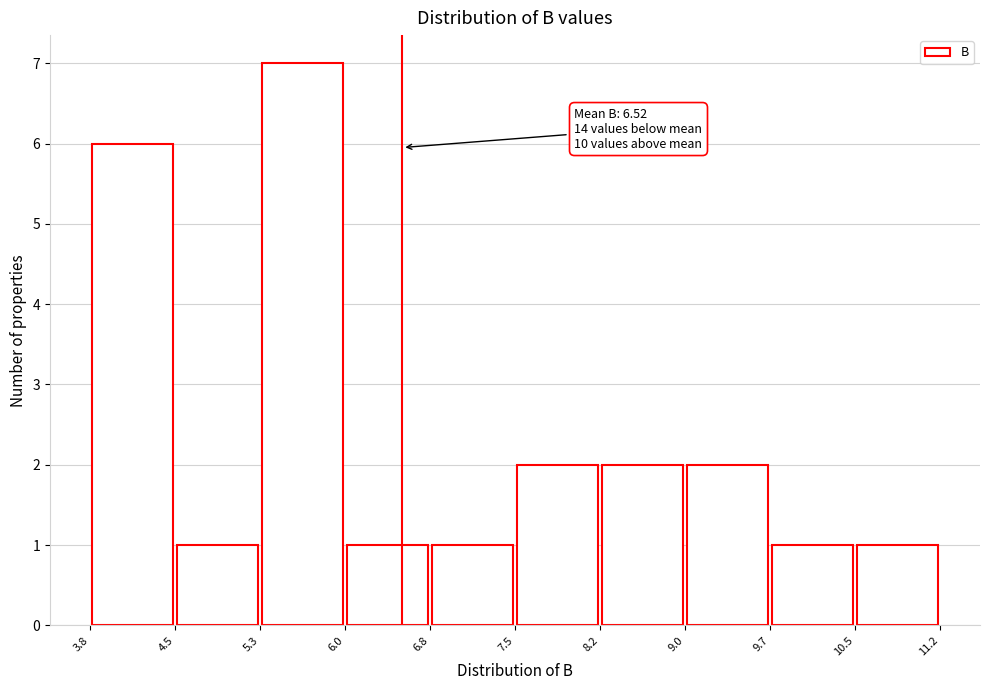

Over which range of the x-axis is the bar tallest?

5.3 to 6.0